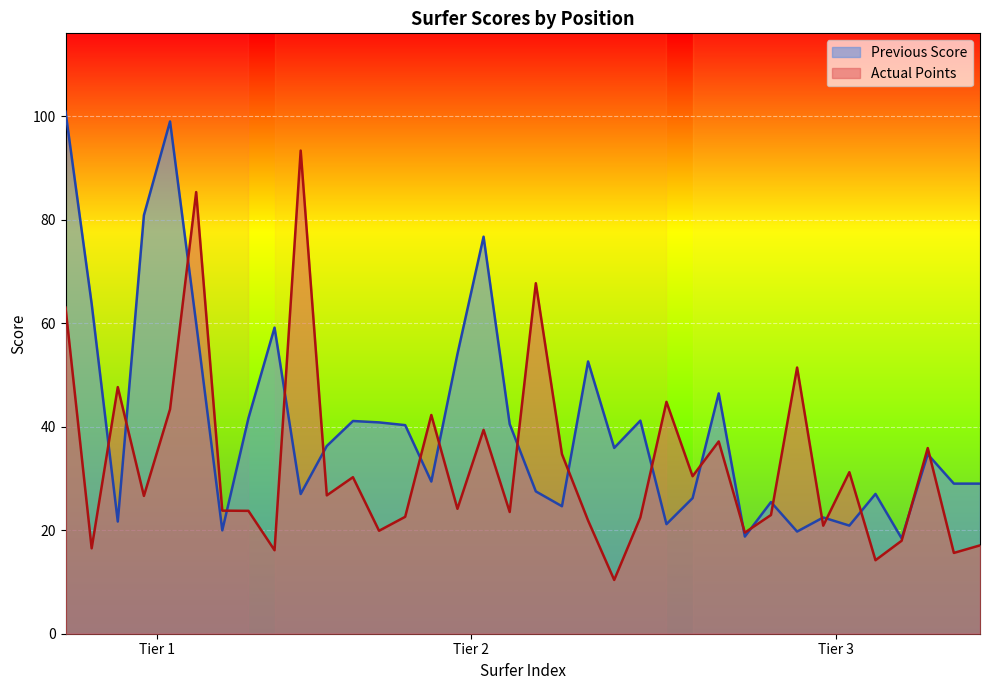

True or false: Previous Score and Actual Points cross at least once.

True